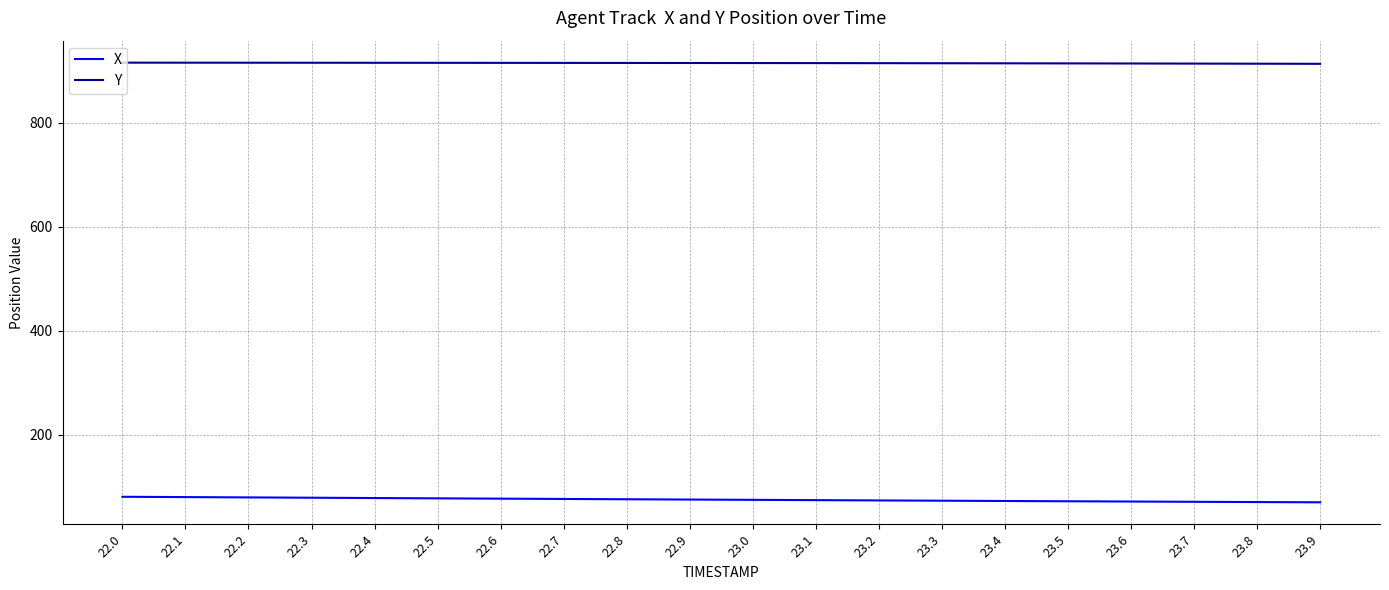

True or false: Y has a value of 1596.0 at 23.6.

False